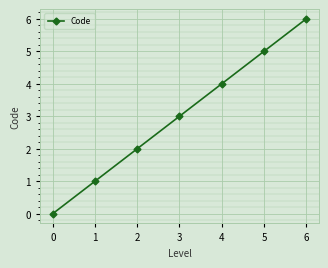

Does the chart display data point markers on the line(s)?

Yes